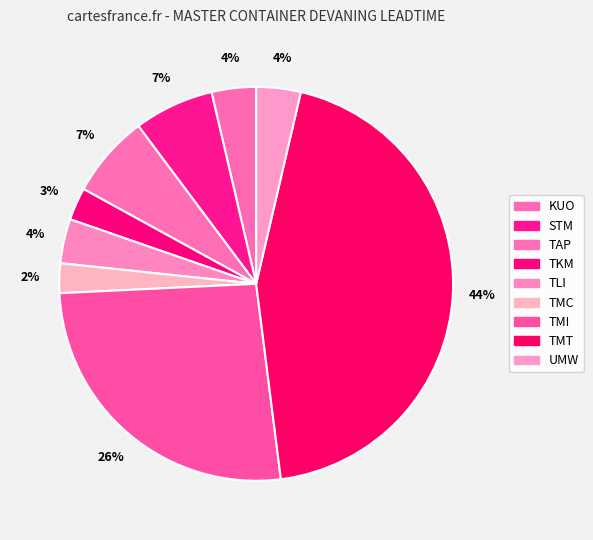

How many slices are in this pie chart?

9